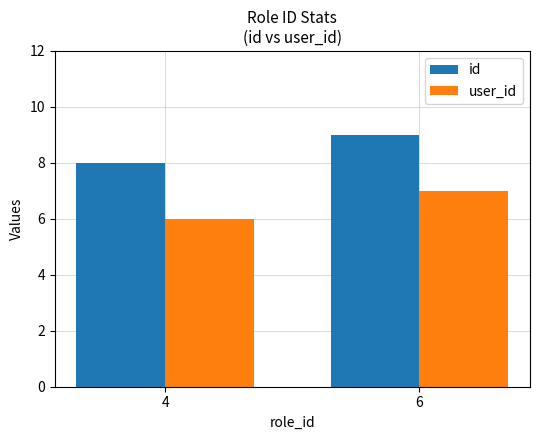

Rank the series by their average value, from highest to lowest.

id, user_id